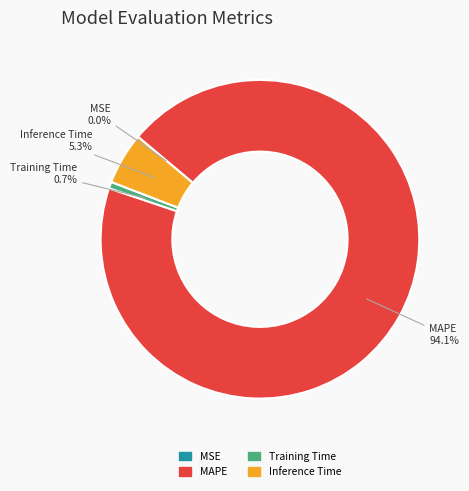

Which category has the biggest portion of the pie?

MAPE